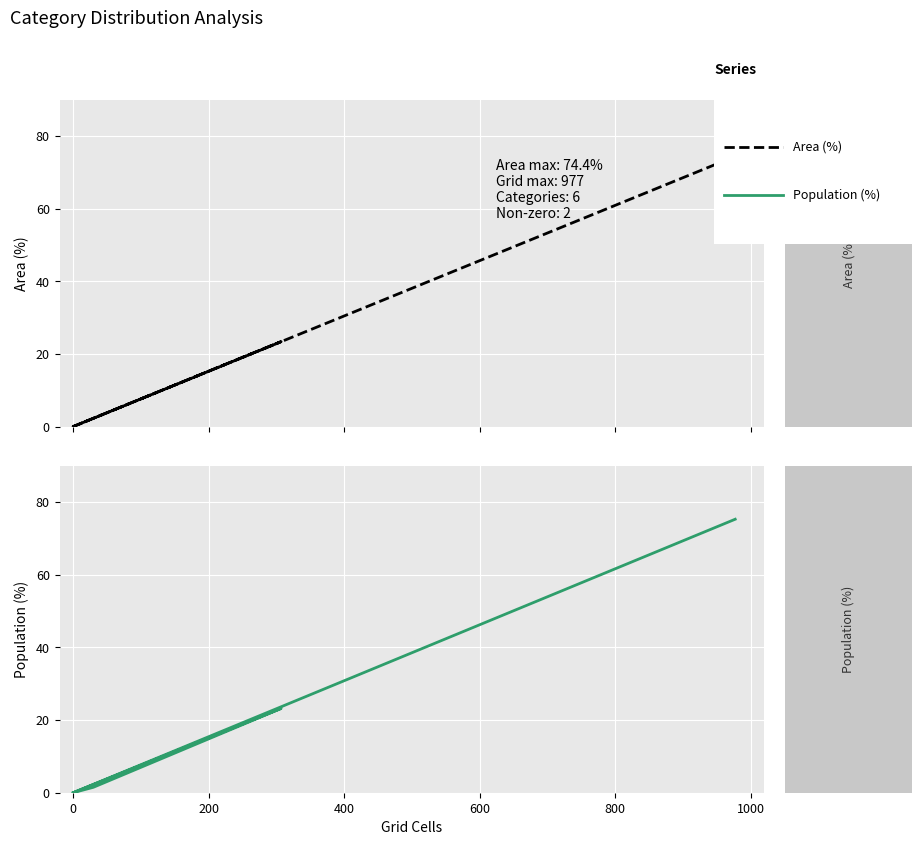

How many values in the Area (%) series exceed 2?

3